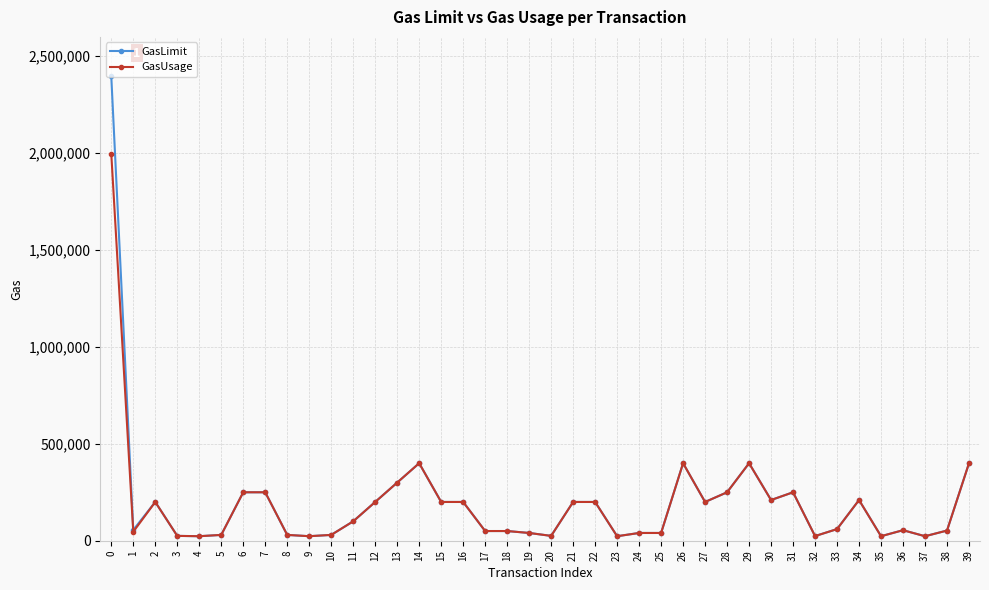

What is the difference between the maximum and minimum values in the GasUsage series?

1973913